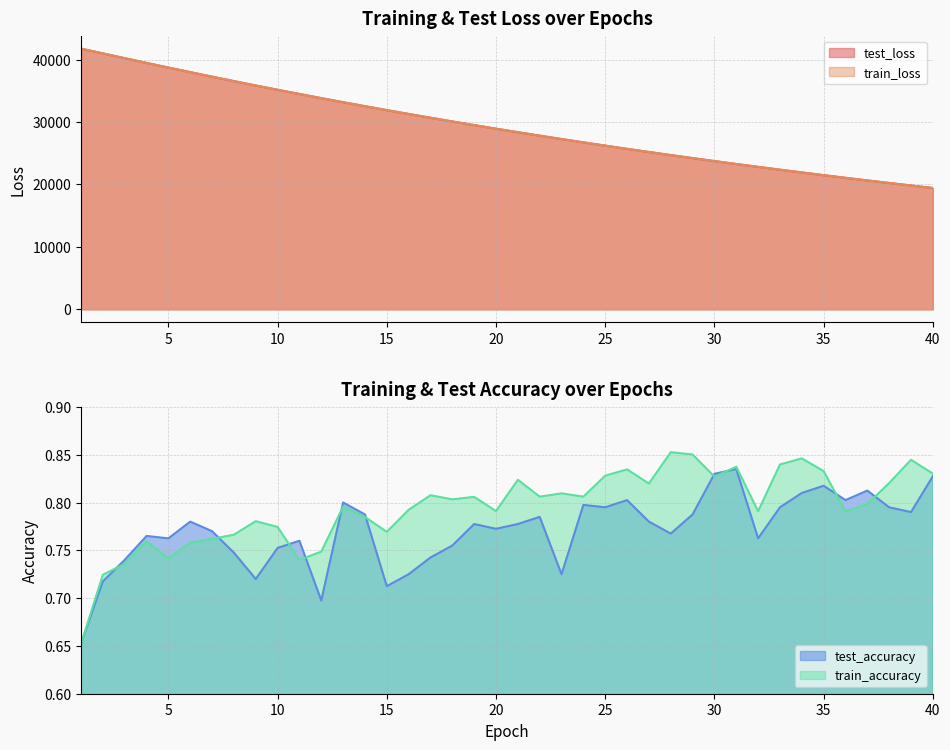

True or false: train_accuracy has a value of 0.8 at 32.

True